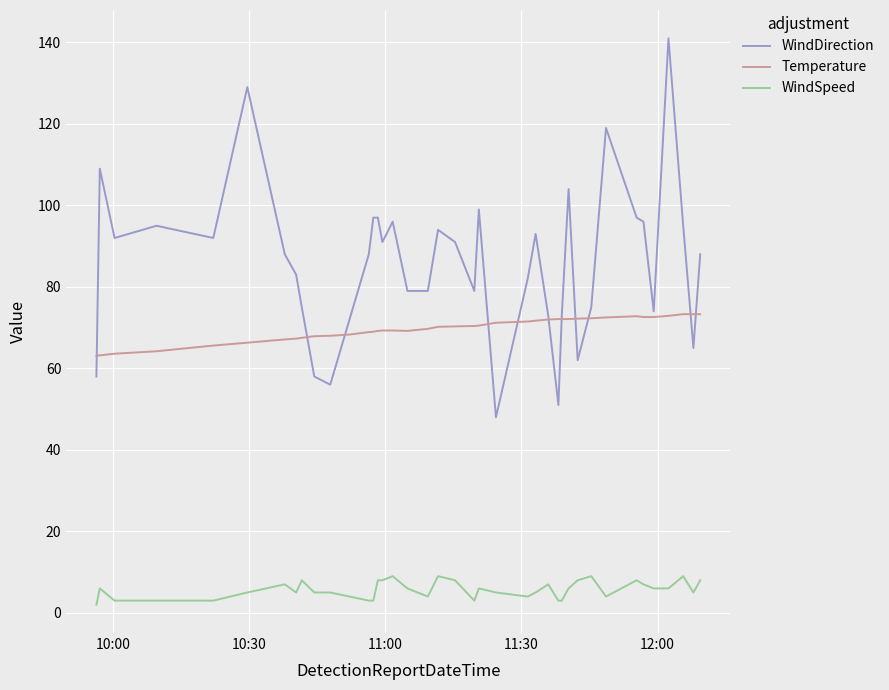

How many lines are shown in the chart?

3